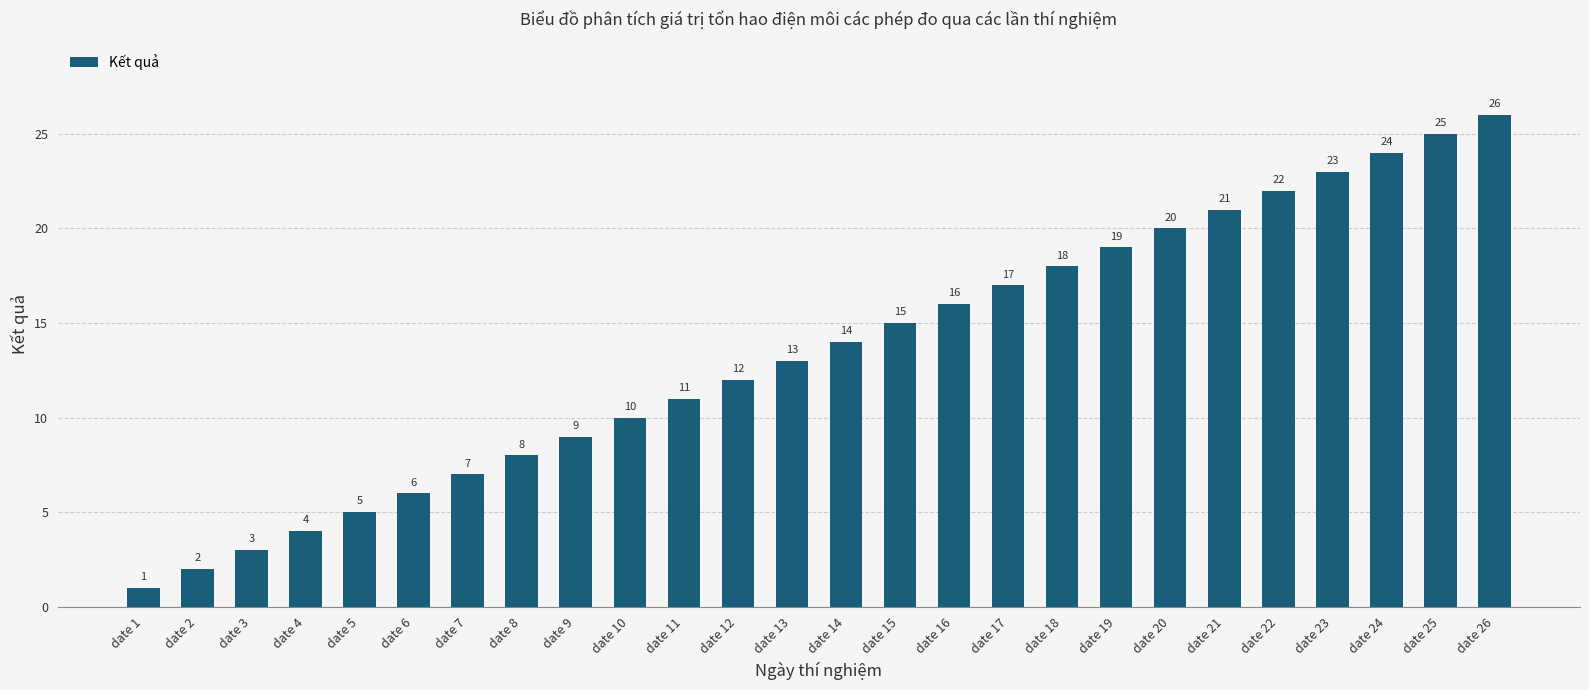

True or false: the data shows 23 at date 23.

True